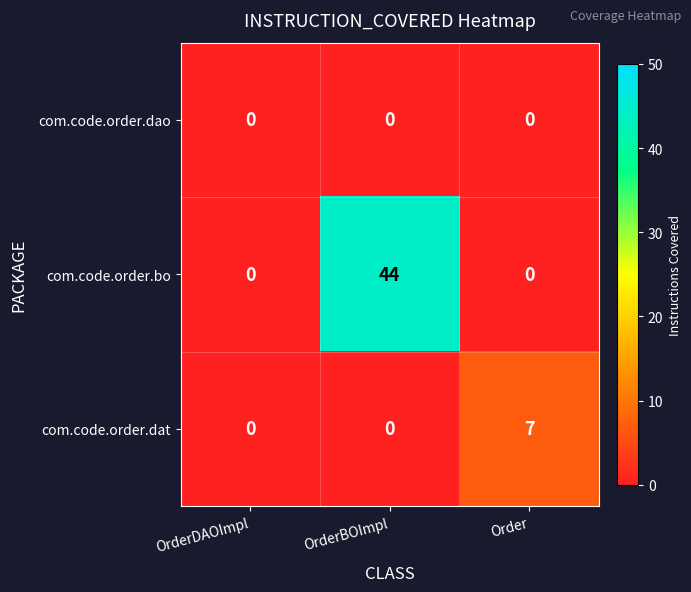

What is the sum of all com.code.order.bo values?

44